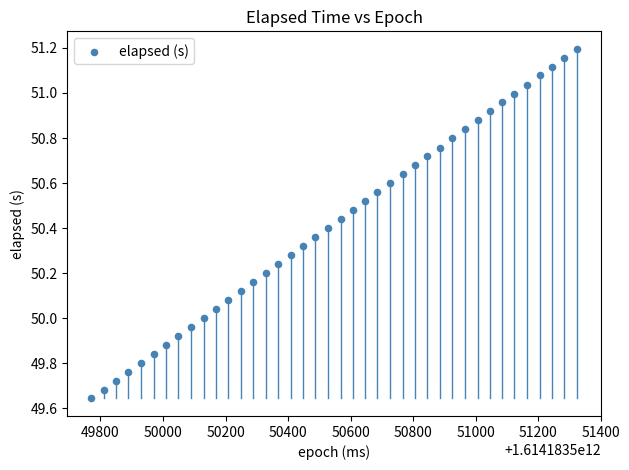

What is the range of X values (max minus min)?

1552.0